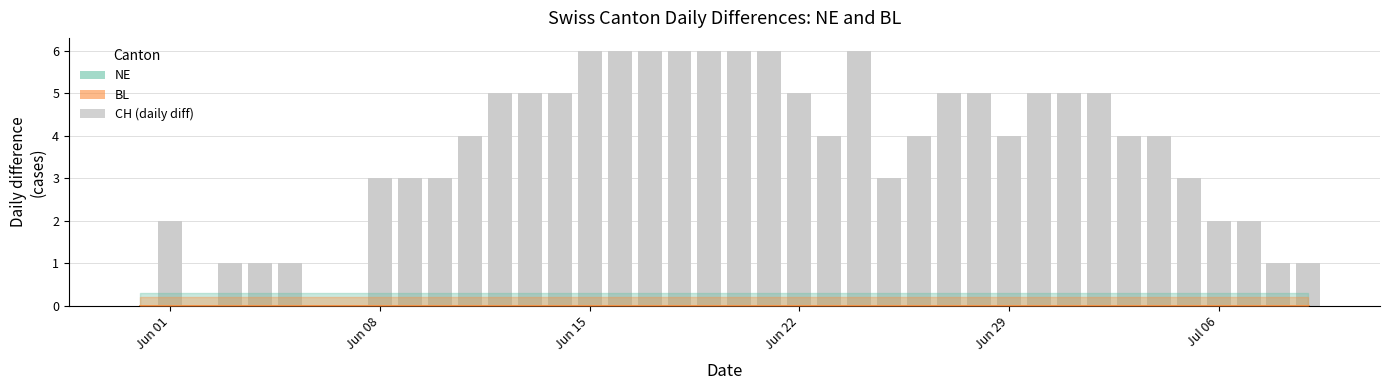

What is the greatest value displayed?

6